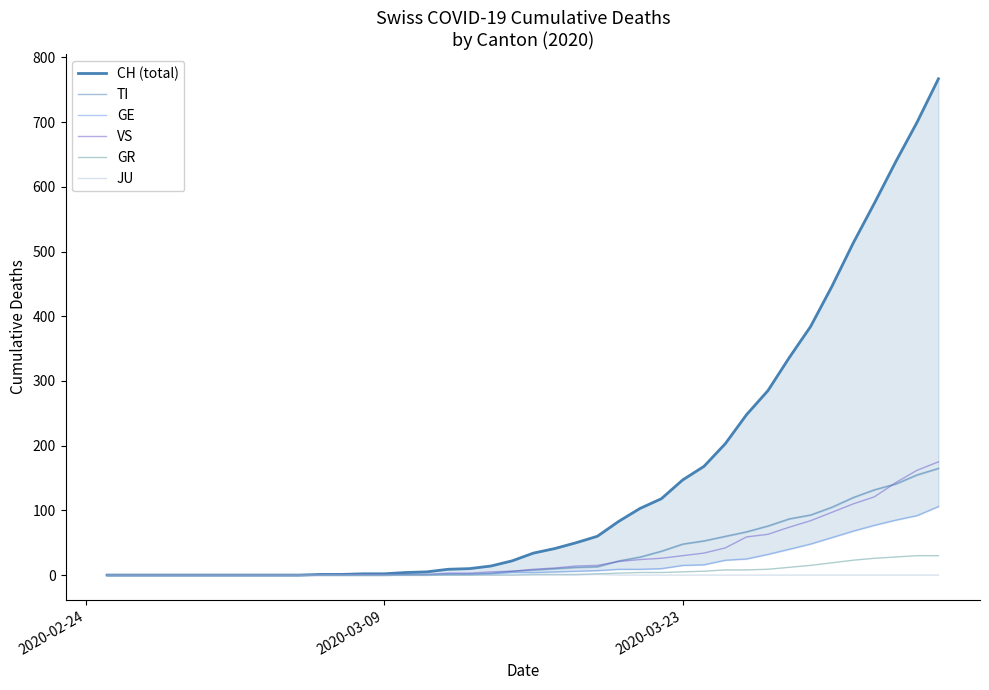

At how many categories does at least one series exceed 445?

6